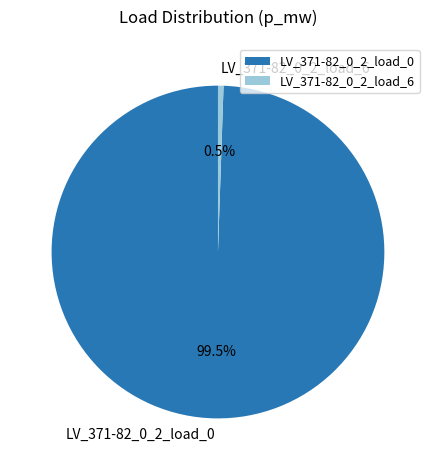

Is there a majority slice in this chart?

Yes